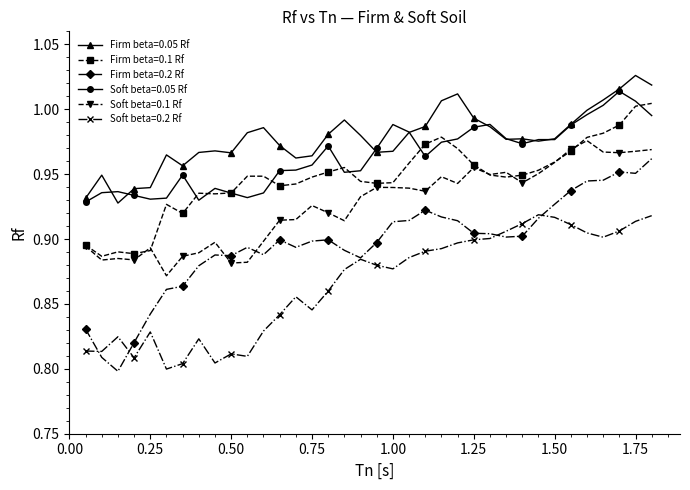

True or false: Firm beta=0.05 Rf and Firm beta=0.2 Rf cross at least once.

False